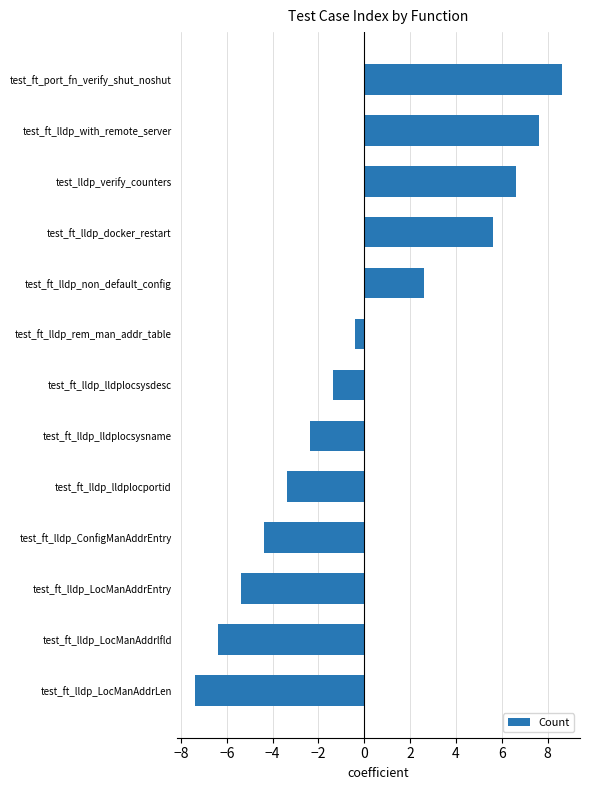

The value at test_ft_lldp_lldplocsysname is -2.4. True or false?

True